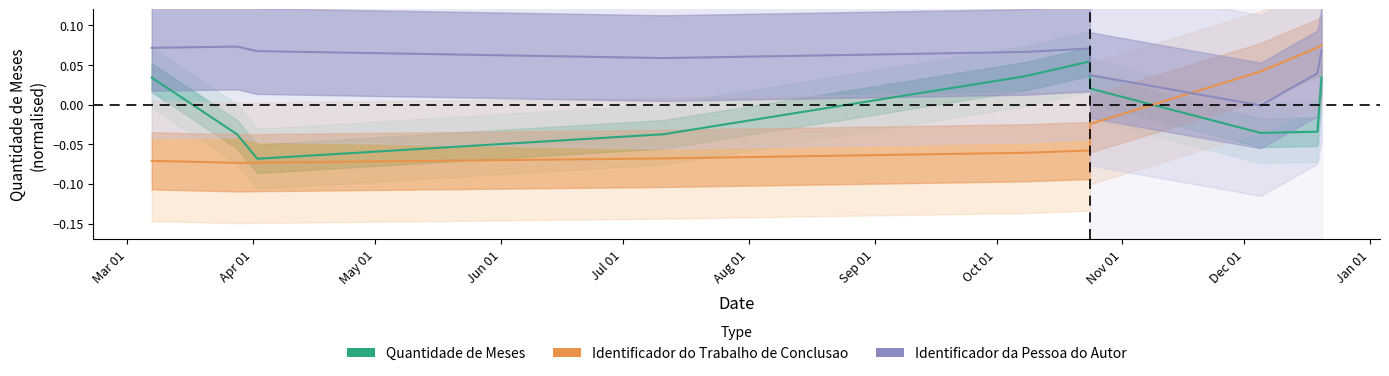

What position from the left is Nov 01?

9